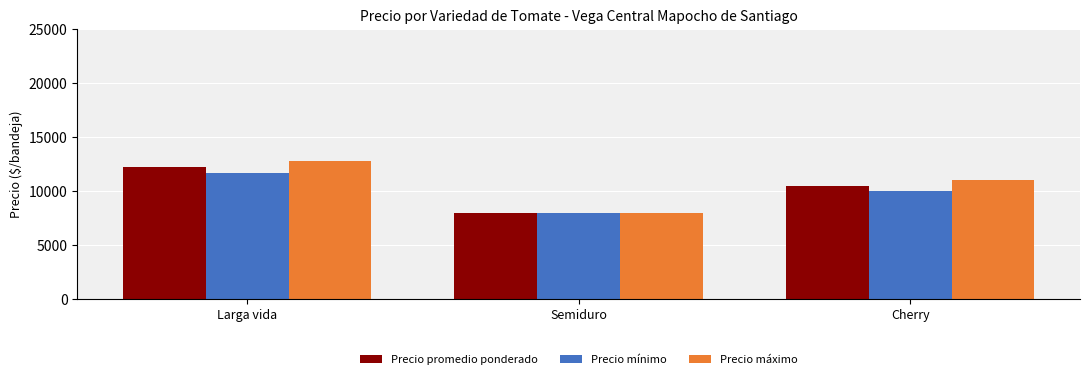

True or false: Precio mínimo has a value of 11693 at Larga vida.

True